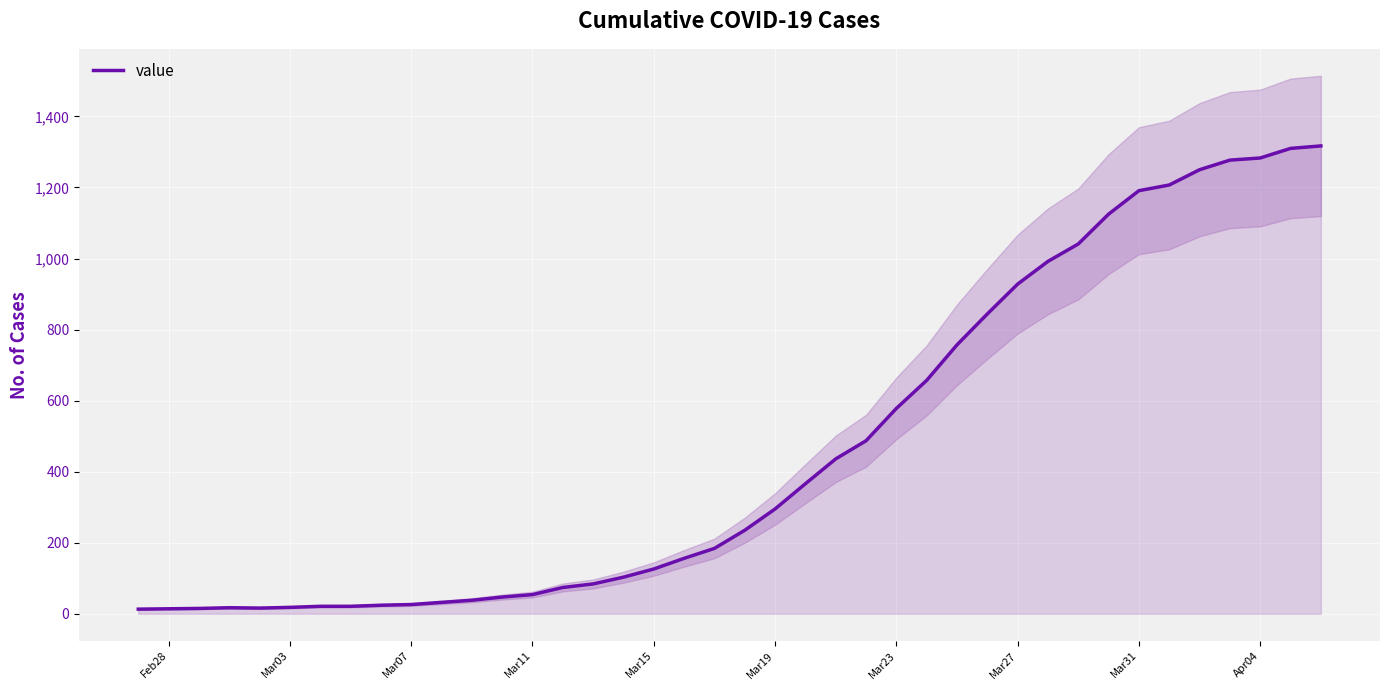

What is the highest value of the value series?

1317